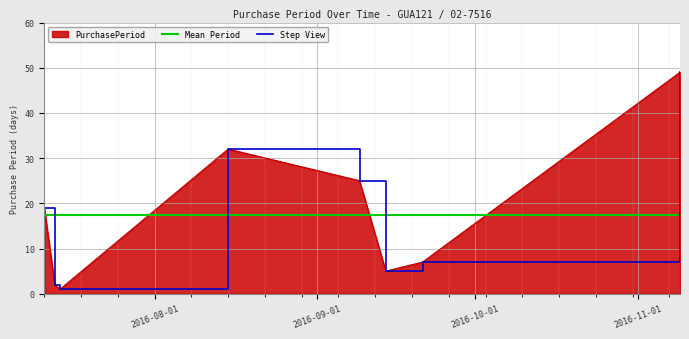

How many values are below 19?

4